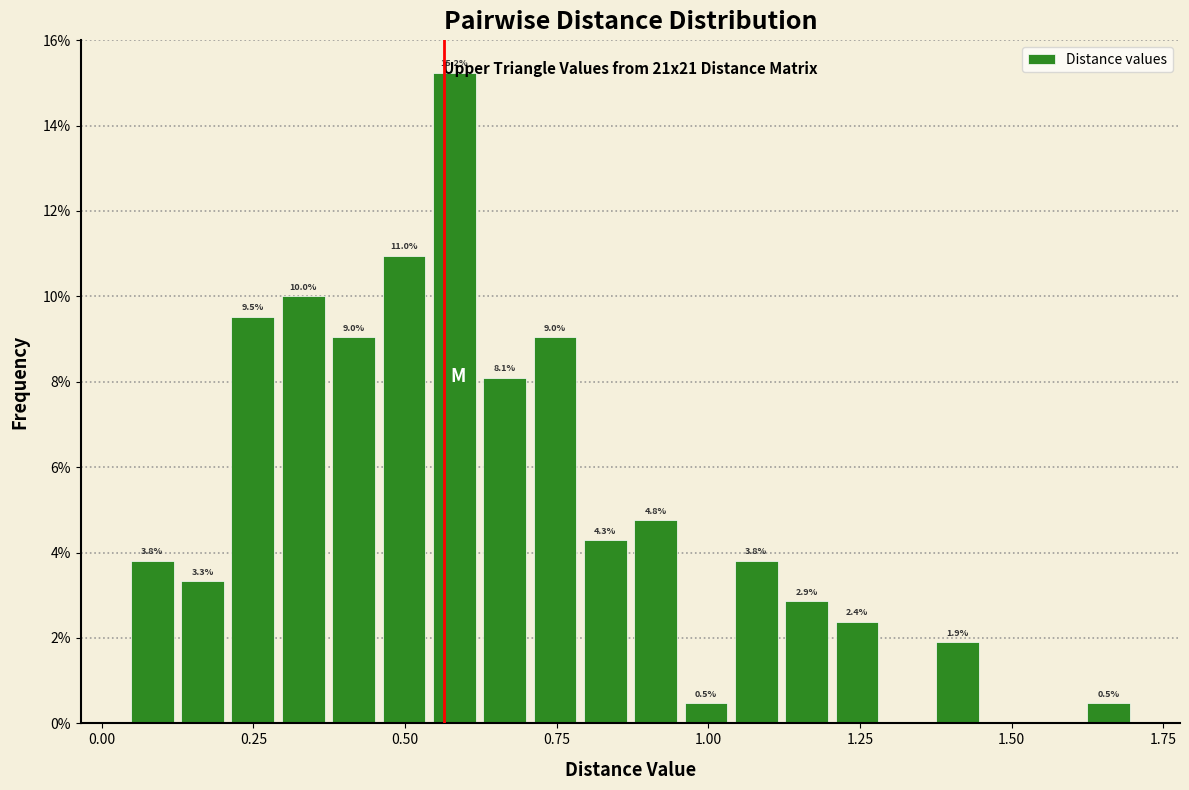

Read against the x-axis, roughly where is the centre of the tallest bar?

0.60